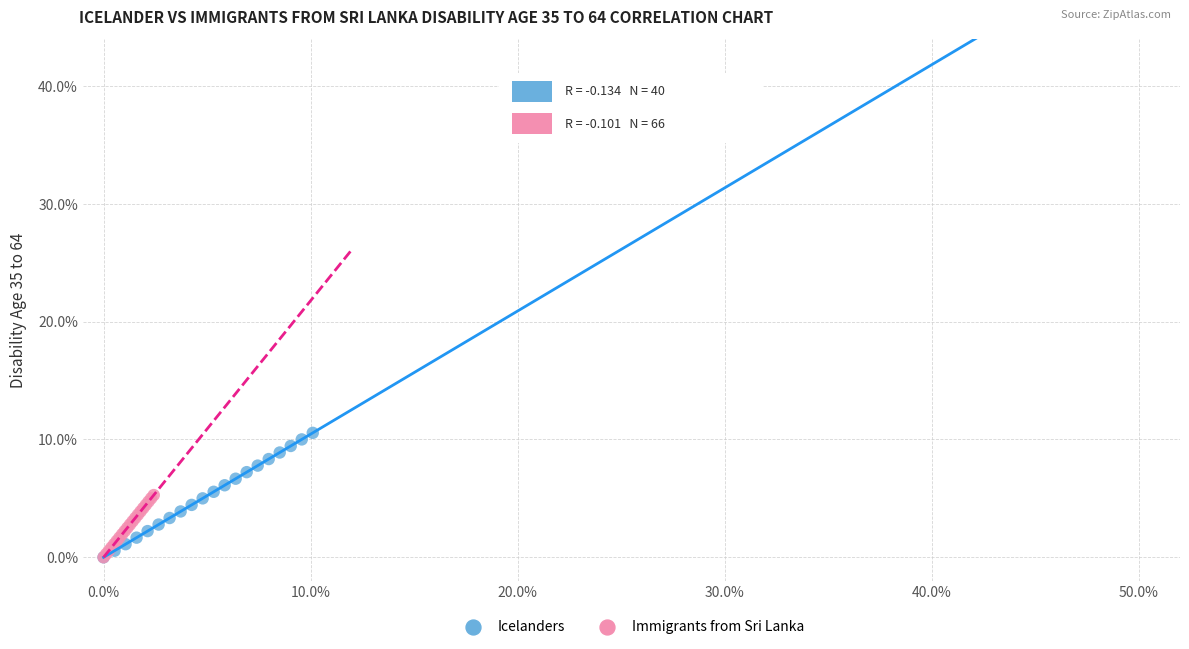

What are all the series names shown in the legend?

Icelanders, Immigrants from Sri Lanka